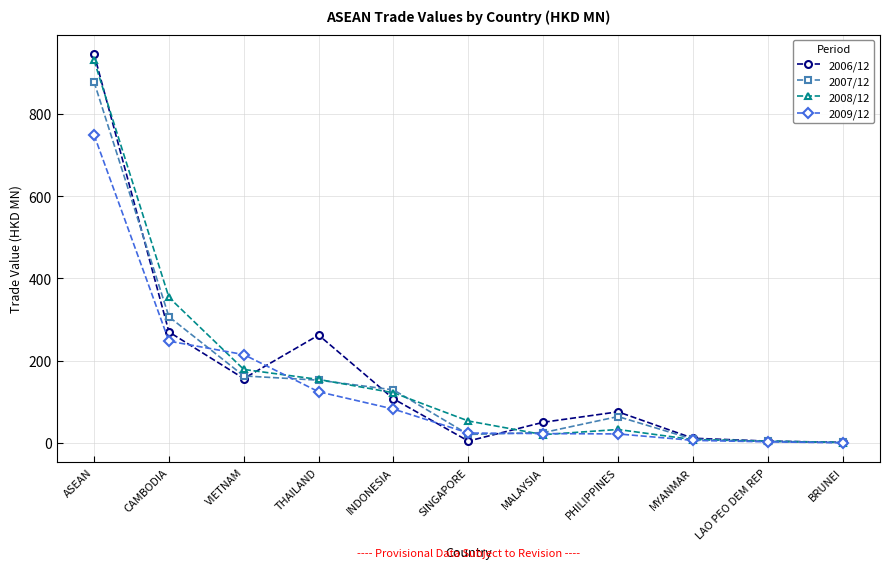

True or false: 2006/12 has a value of 56.3 at INDONESIA.

False